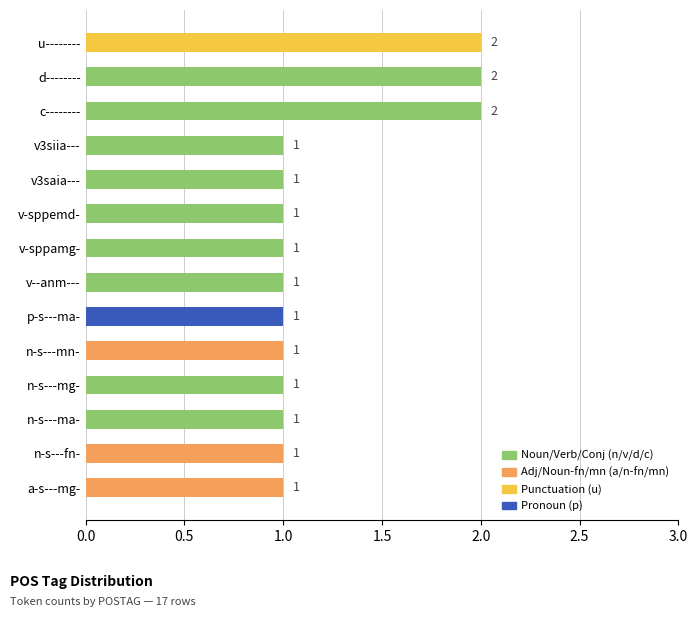

How many bars are there in total?

14